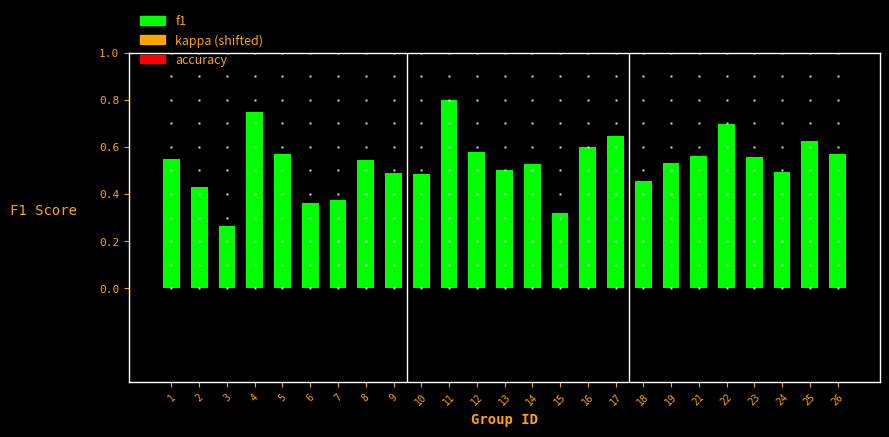

Where is the data nearest to the value 0?

3